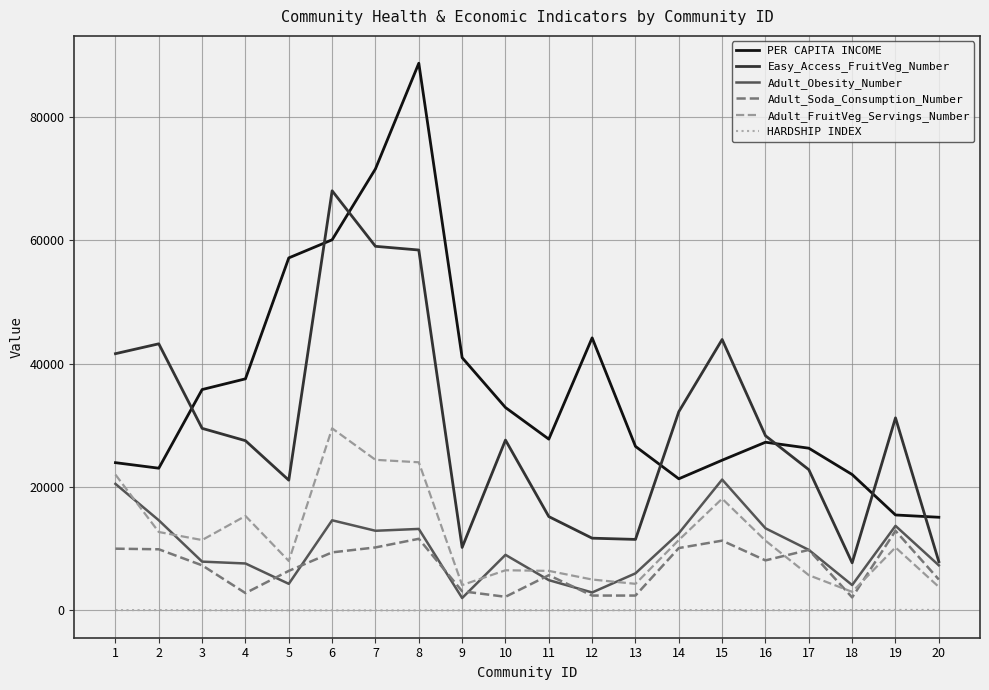

Where does the Easy_Access_FruitVeg_Number series first go above 28300?

1